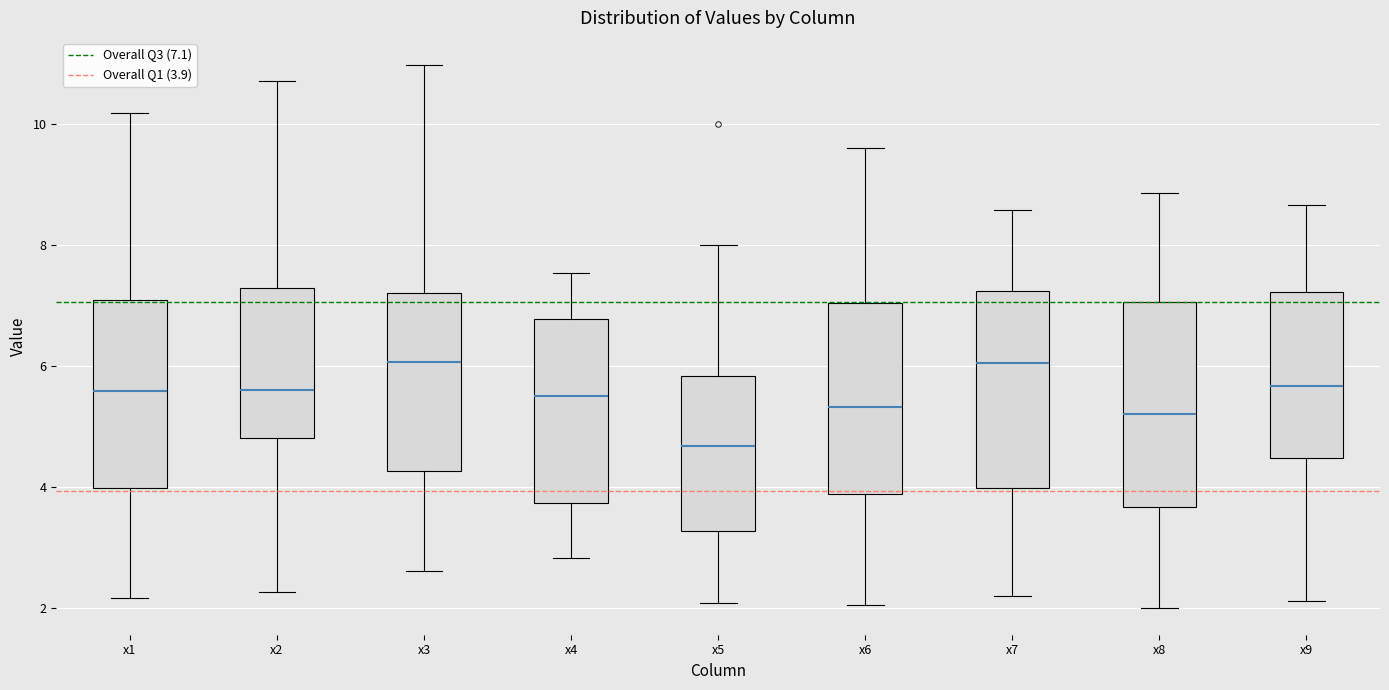

Reading left to right, read every box against the y-axis: the position of its median line, the range the box covers, and the ends of its whiskers. The values are not printed on the chart, so give them approximately, as read against the axis.

x1: median 5.6, box 4.0 to 7.0, whiskers 2.2 to 10.2
x2: median 5.6, box 4.8 to 7.2, whiskers 2.2 to 10.8
x3: median 6.0, box 4.2 to 7.2, whiskers 2.6 to 11.0
x4: median 5.6, box 3.8 to 6.8, whiskers 2.8 to 7.6
x5: median 4.6, box 3.2 to 5.8, whiskers 2.0 to 8.0
x6: median 5.4, box 3.8 to 7.0, whiskers 2.0 to 9.6
x7: median 6.0, box 4.0 to 7.2, whiskers 2.2 to 8.6
x8: median 5.2, box 3.6 to 7.0, whiskers 2.0 to 8.8
x9: median 5.6, box 4.4 to 7.2, whiskers 2.2 to 8.6